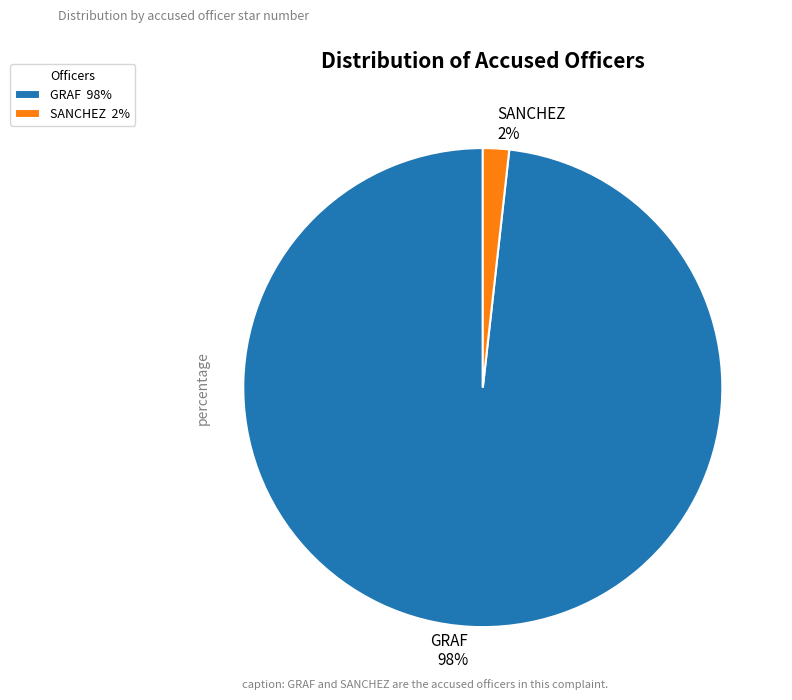

To the nearest percent, what is the difference between the largest and smallest slice percentages?

96%